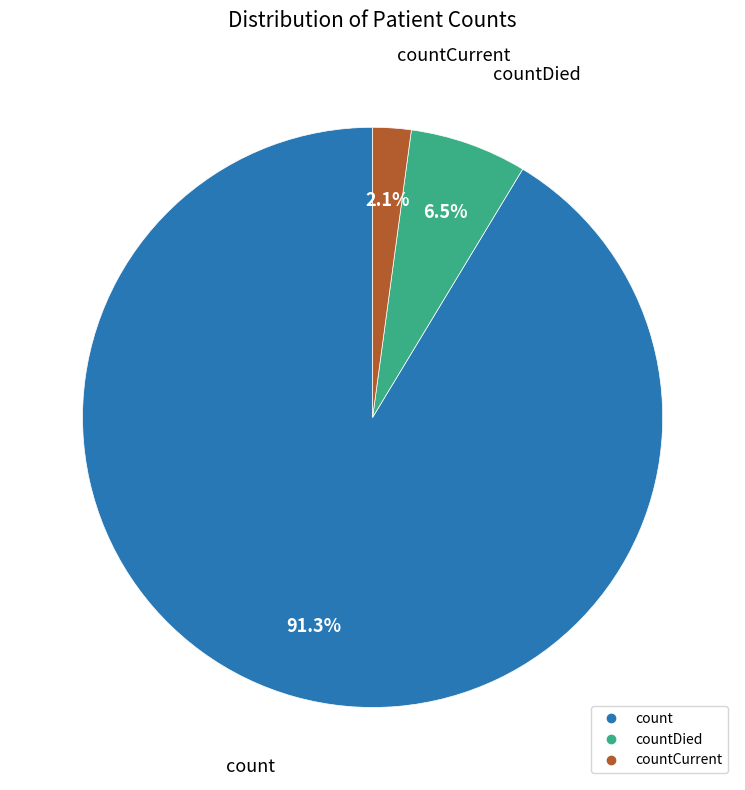

Is there a majority slice in this chart?

Yes